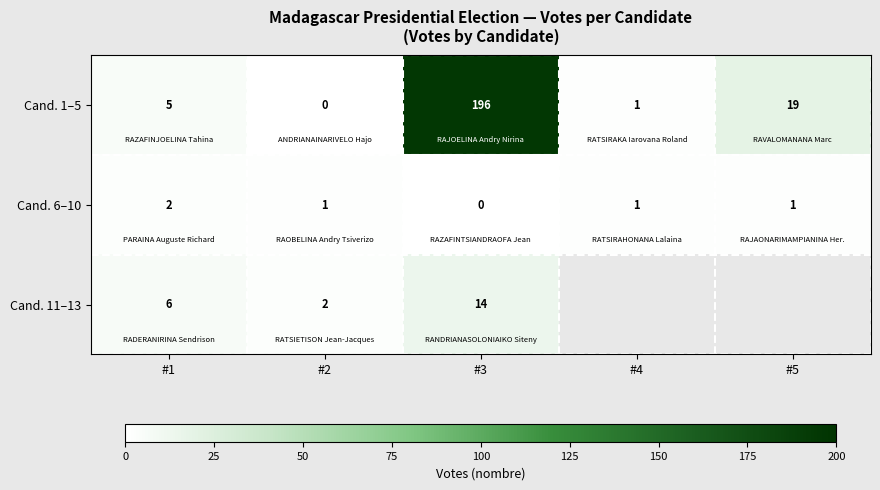

Where is Cand. 1–5 nearest to the value 98?

#5